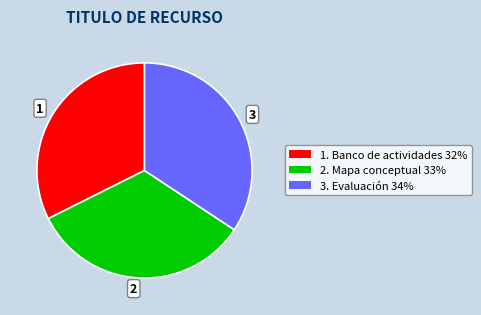

Is there a majority slice in this chart?

No